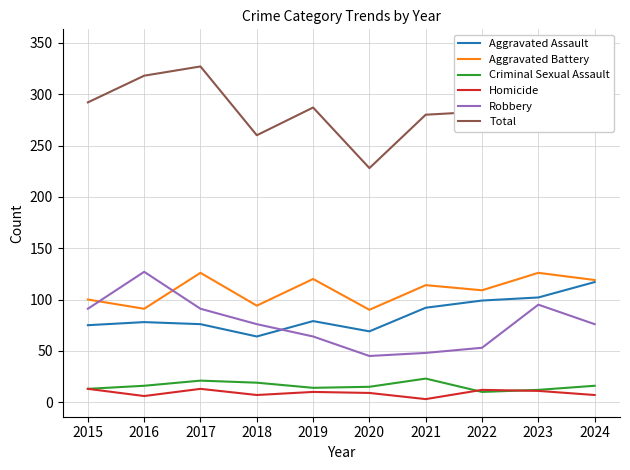

Which series changed the most between 2016 and 2017?

Robbery